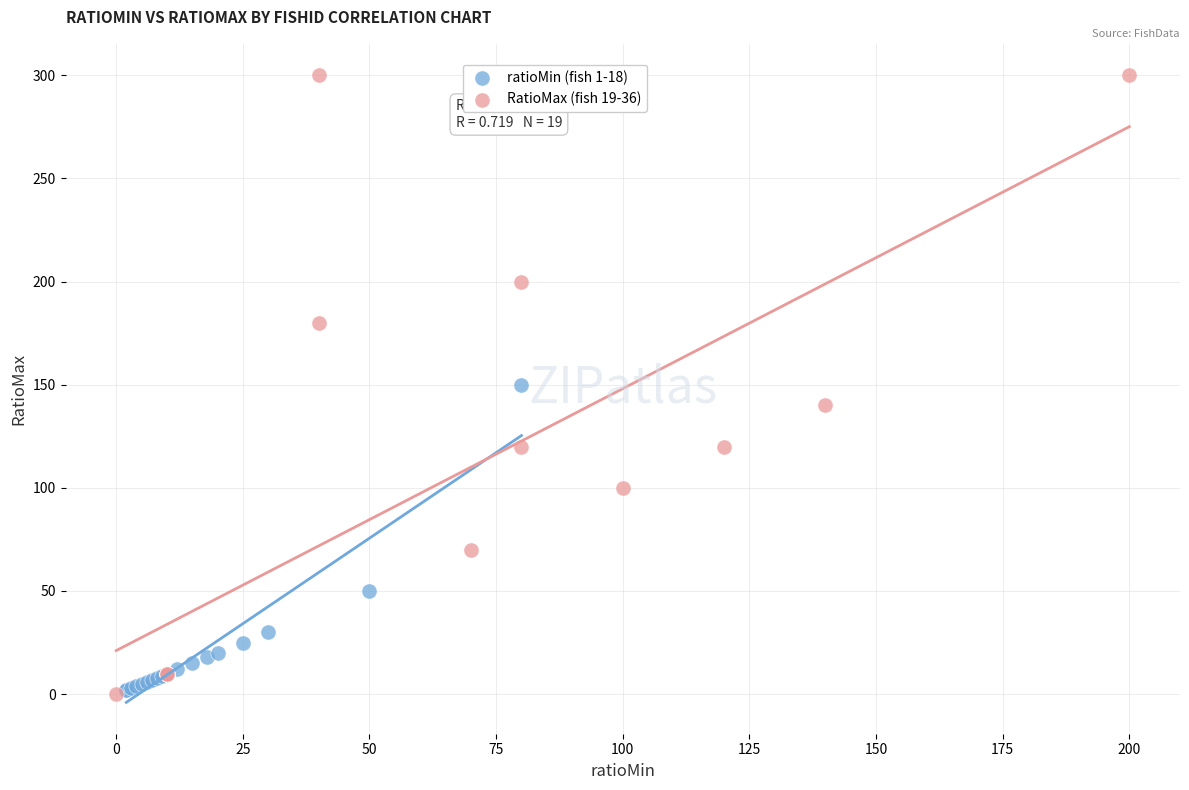

What are all the series names shown in the legend?

ratioMin (fish 1-18), RatioMax (fish 19-36)